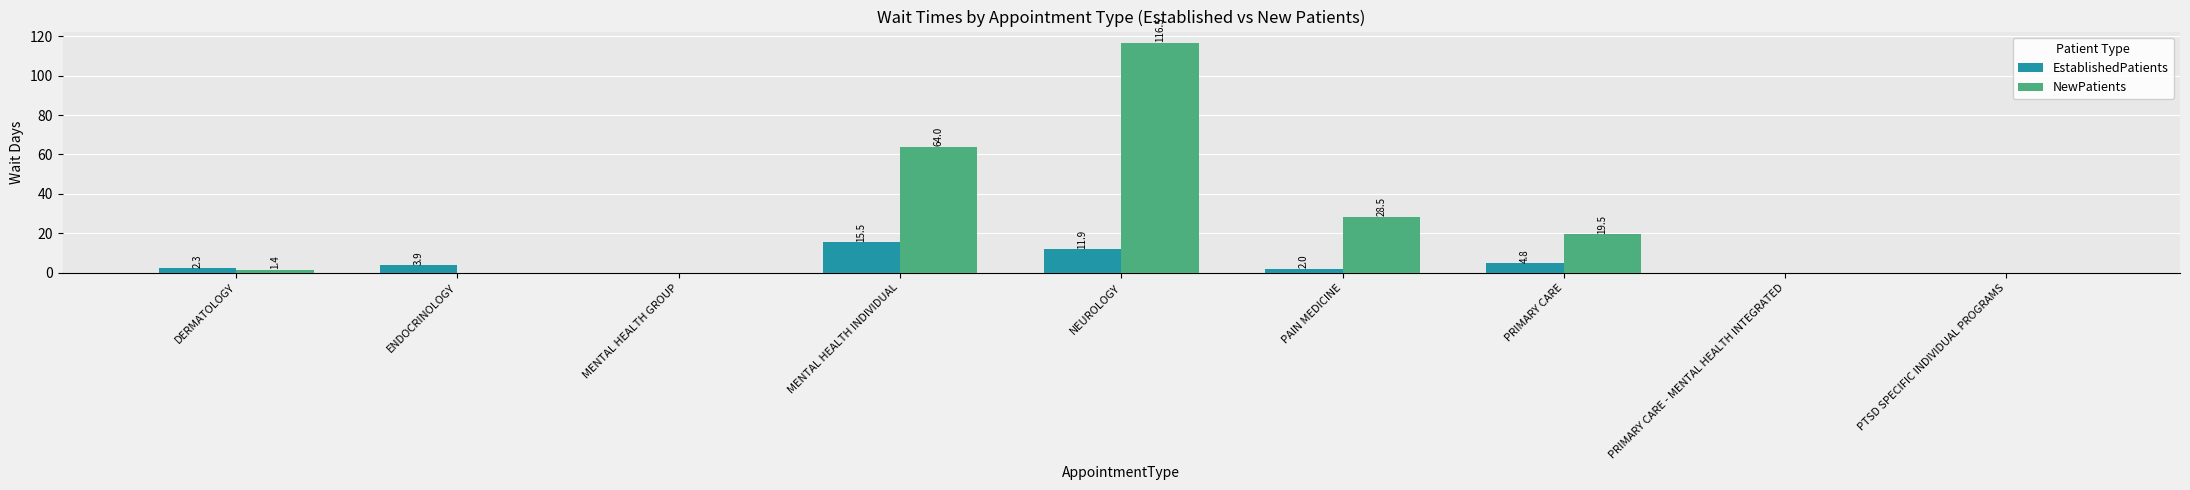

How many categories are shown in the chart?

9